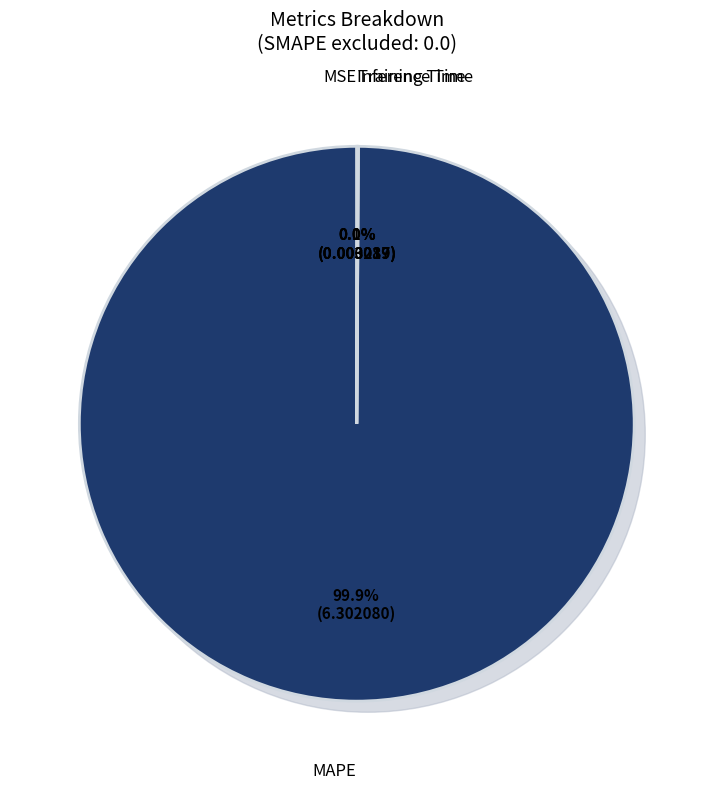

What percentage is the MAPE slice, to the nearest percent?

100%